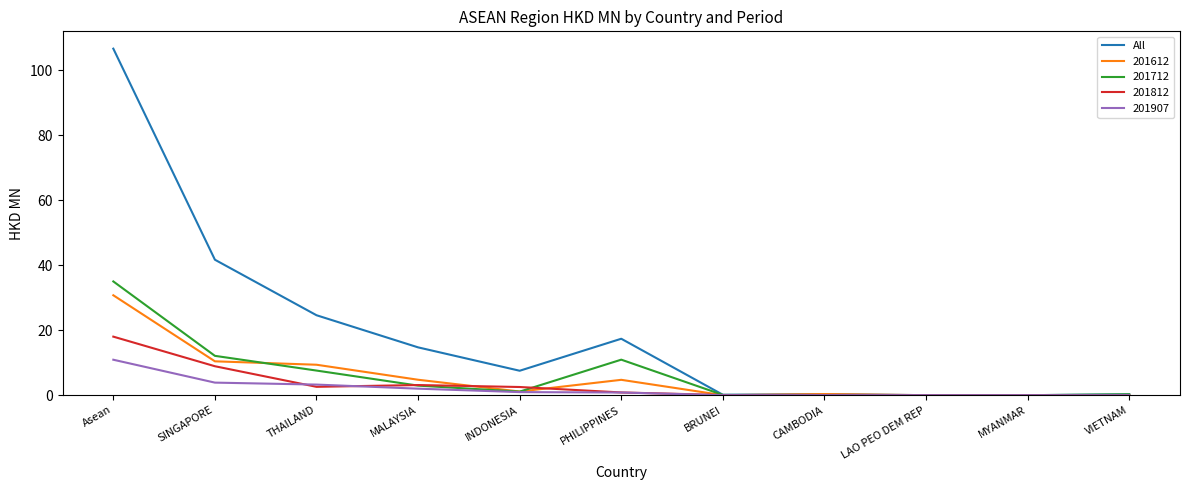

At which label does 201812 reach its peak?

Asean